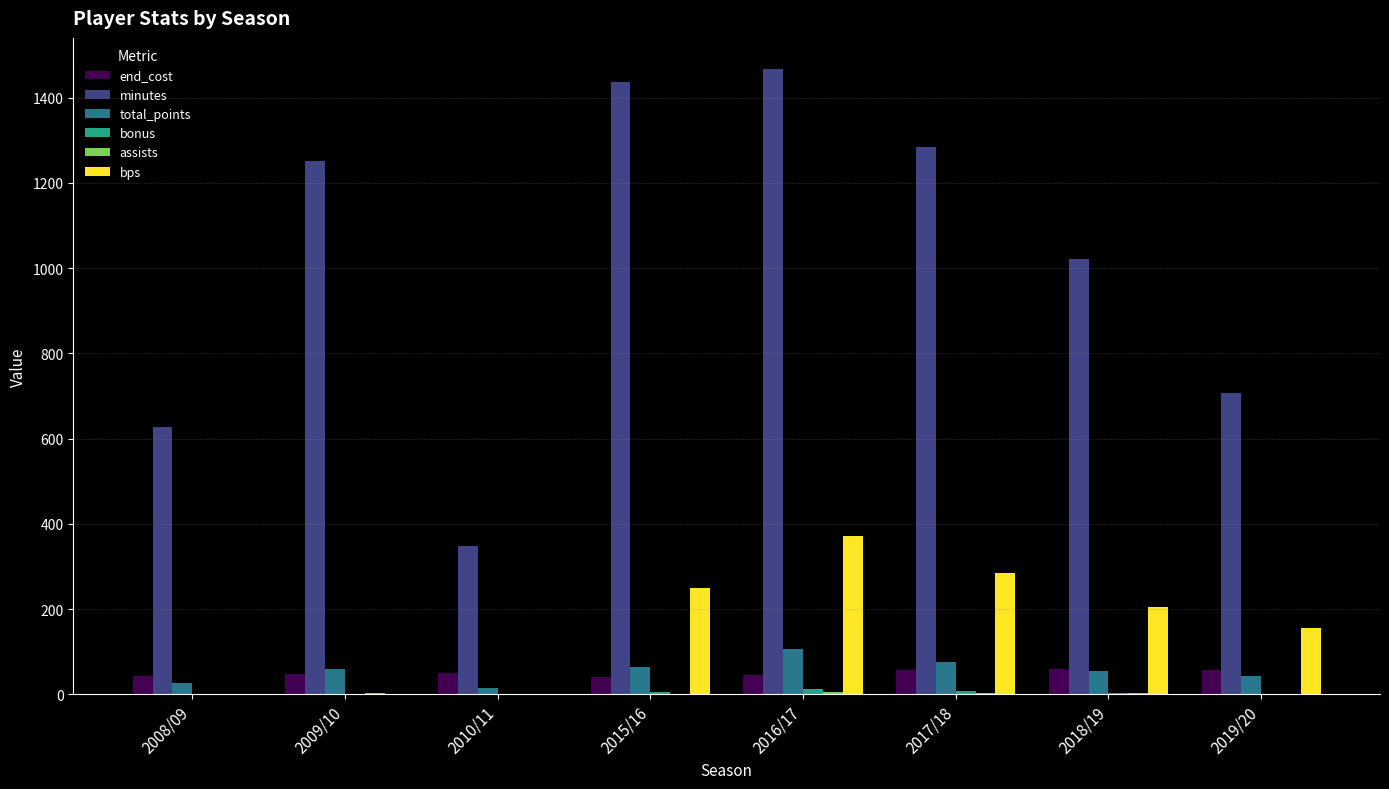

Which category has the highest value across all series?

2016/17